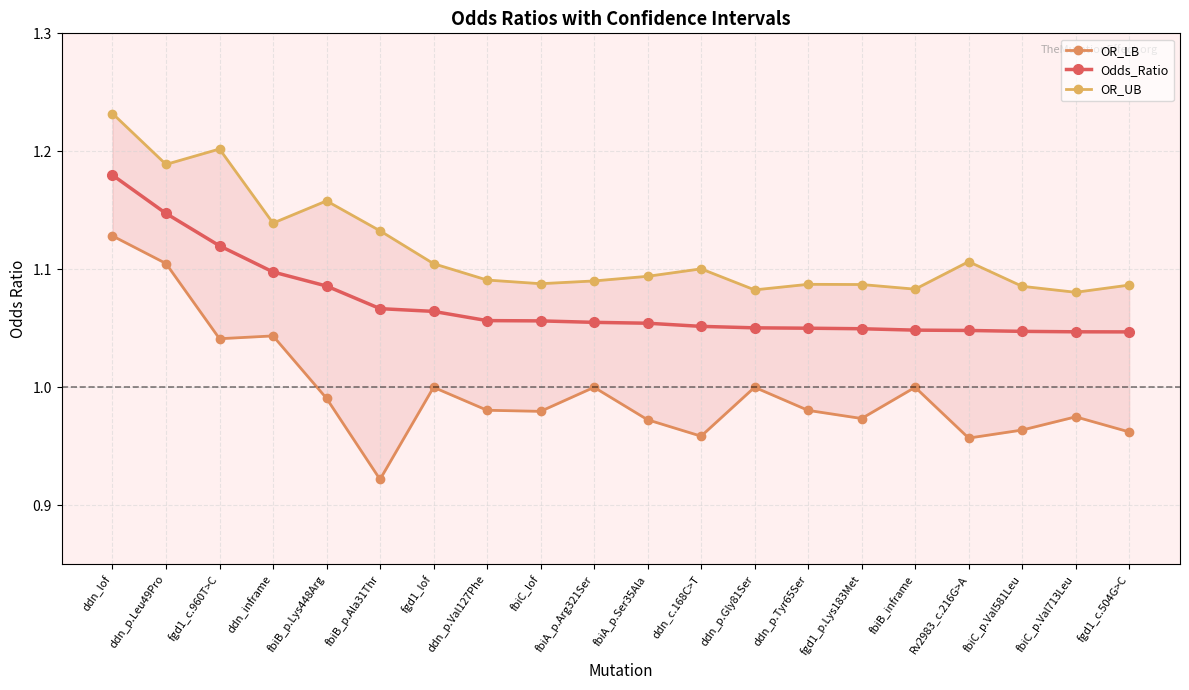

How many lines are shown in the chart?

3